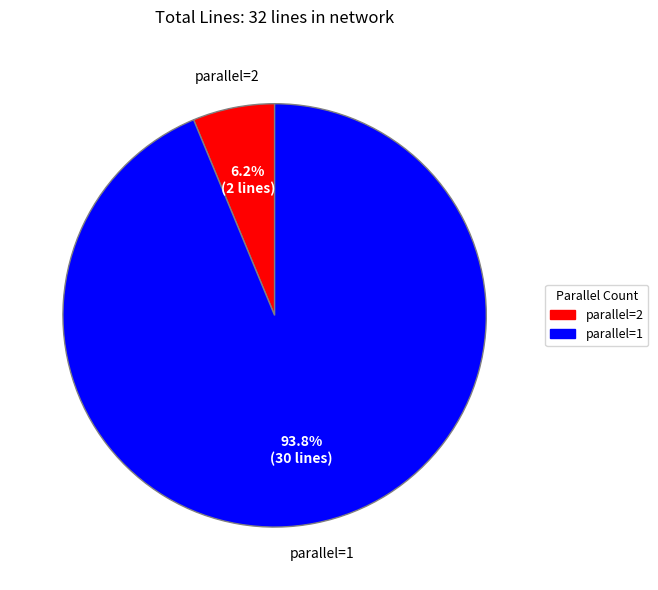

Is there a majority slice in this chart?

Yes